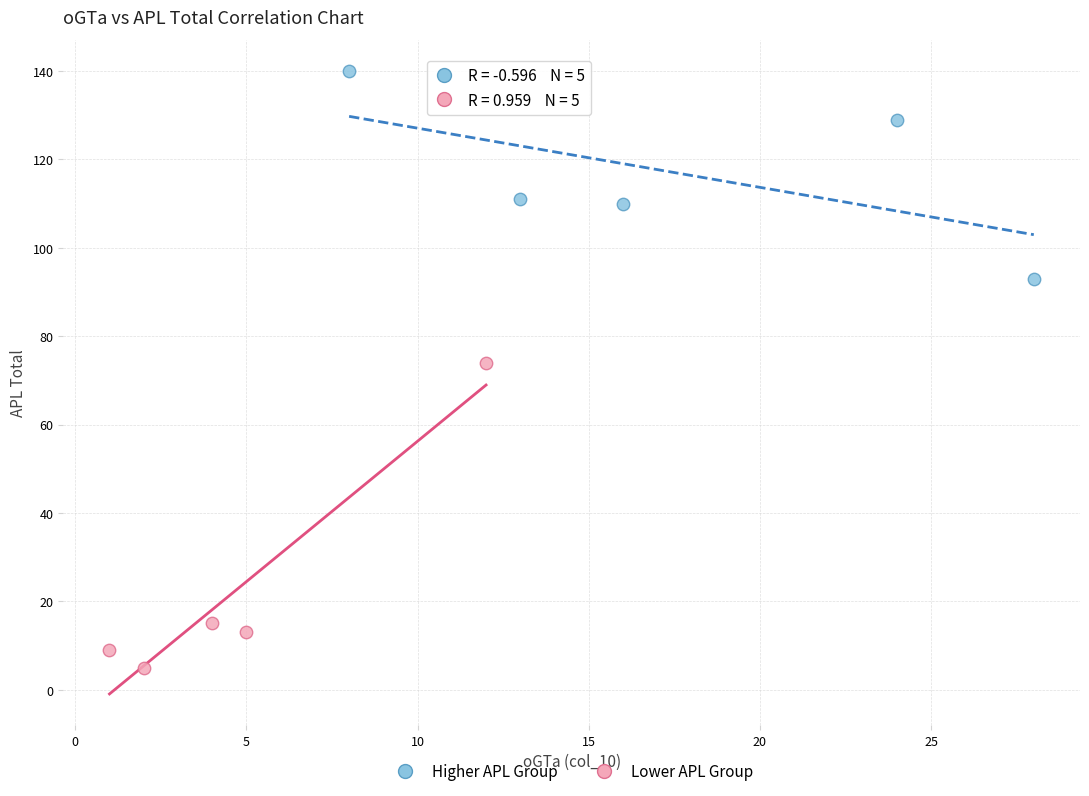

Which series contains the highest Y value?

Higher APL Group